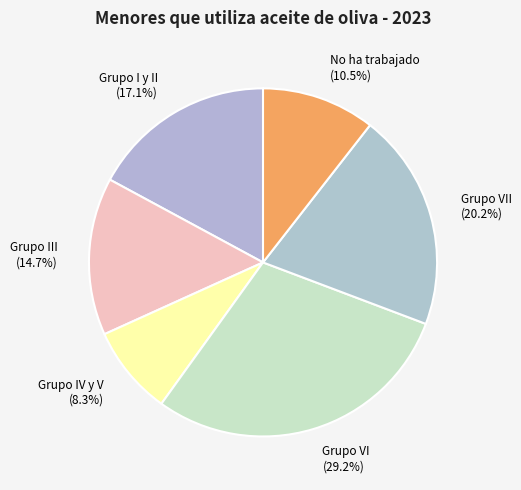

Is the sum of Grupo VII (20.2%) and No ha trabajado (10.5%) greater than half?

No